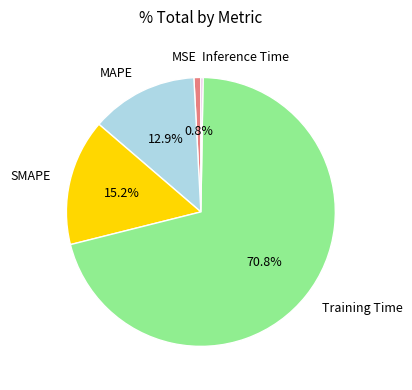

Combined, do SMAPE and MSE account for over 50%?

No